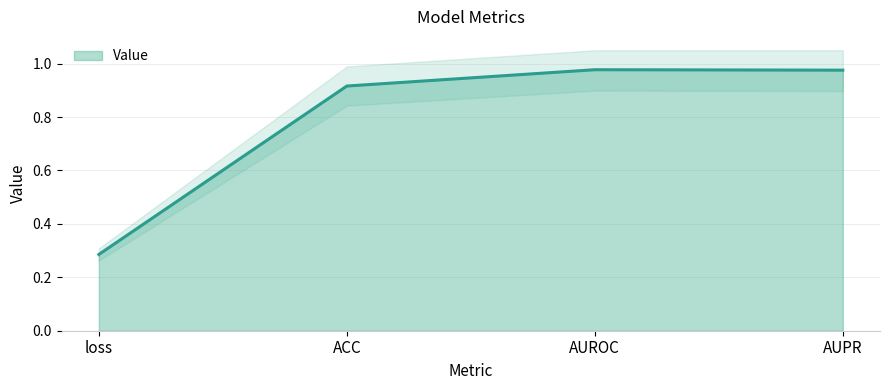

What is the difference between the second highest and second lowest values?

0.1